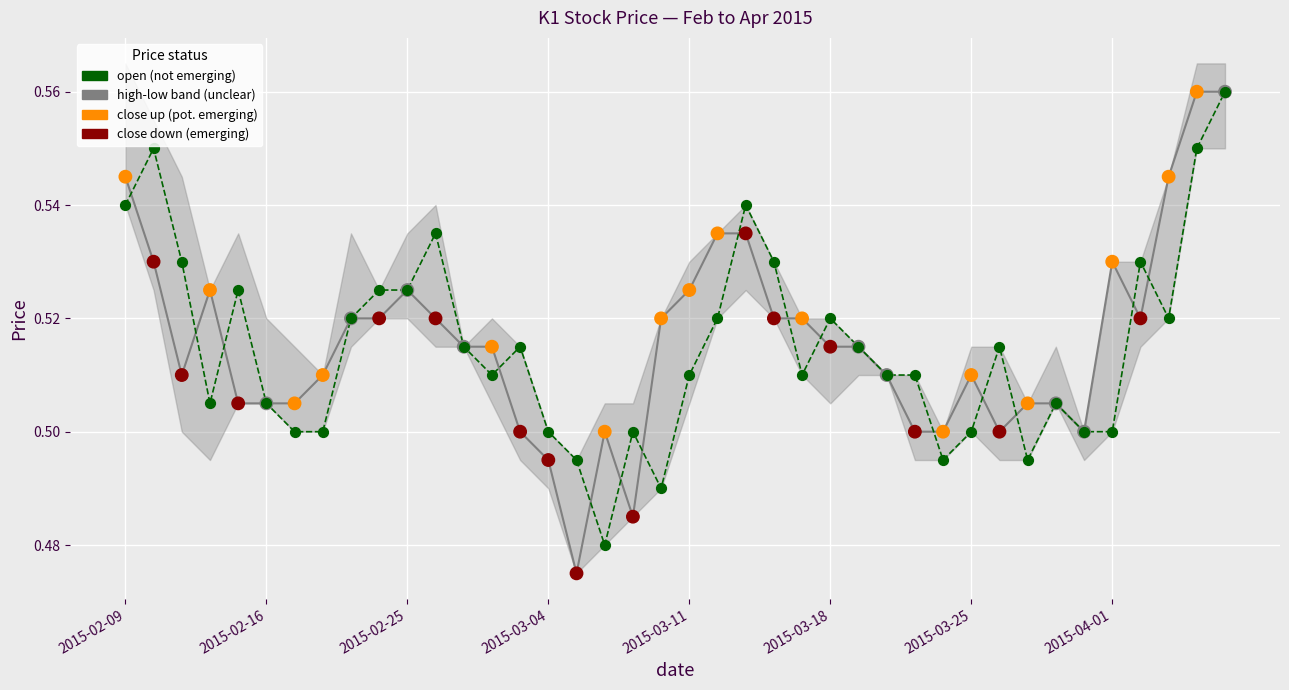

Which series reaches the minimum Y coordinate?

close